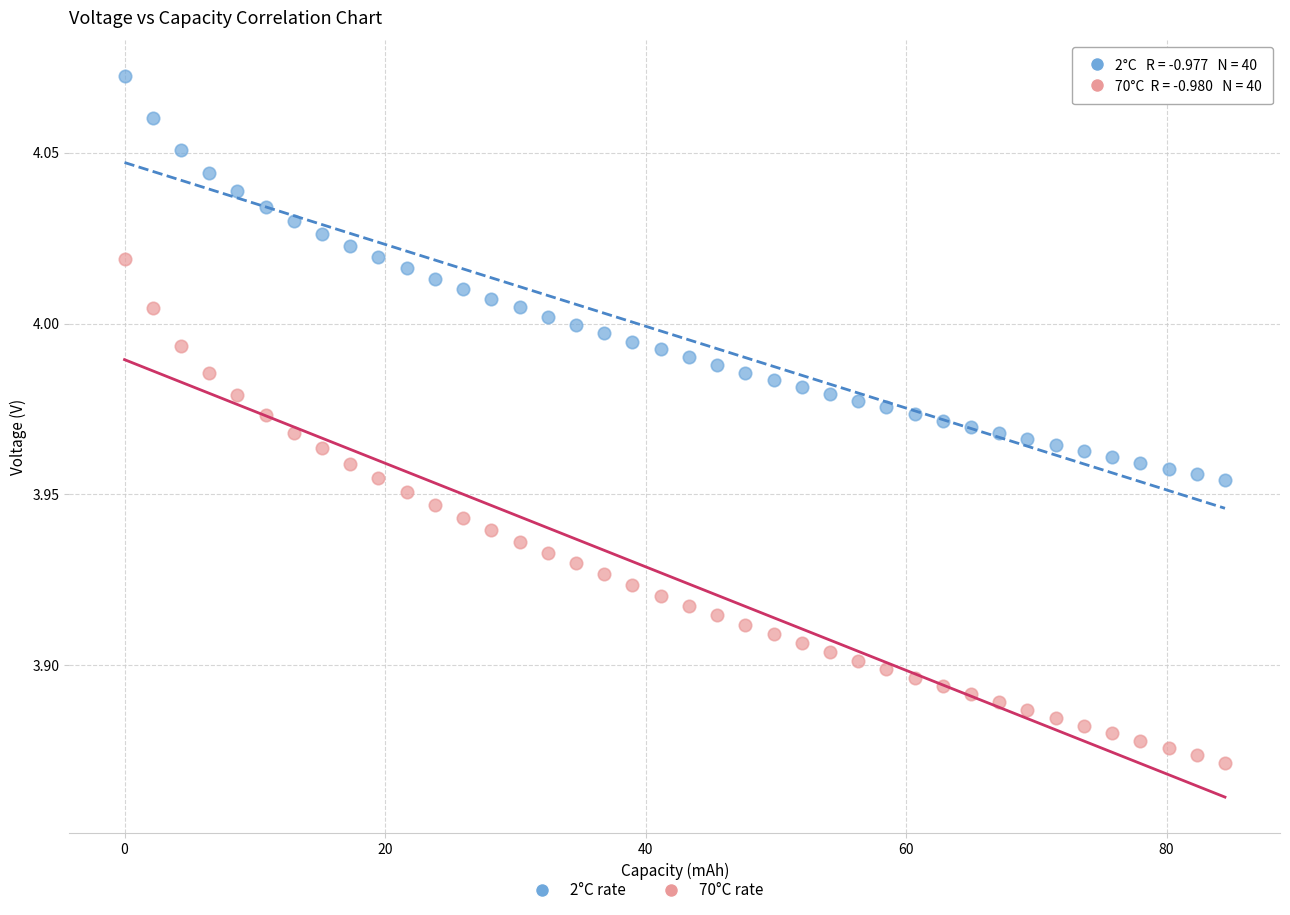

Which series contains the highest Y value?

2°C rate